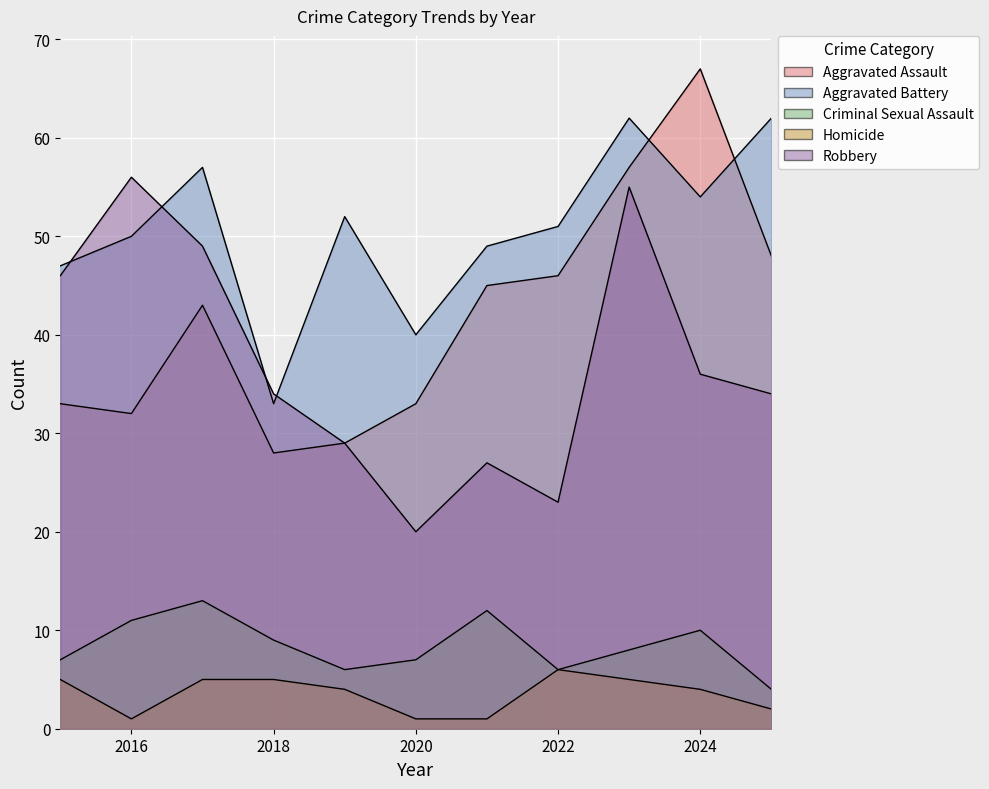

True or false: Criminal Sexual Assault has more than 2 points higher than both neighbors.

True